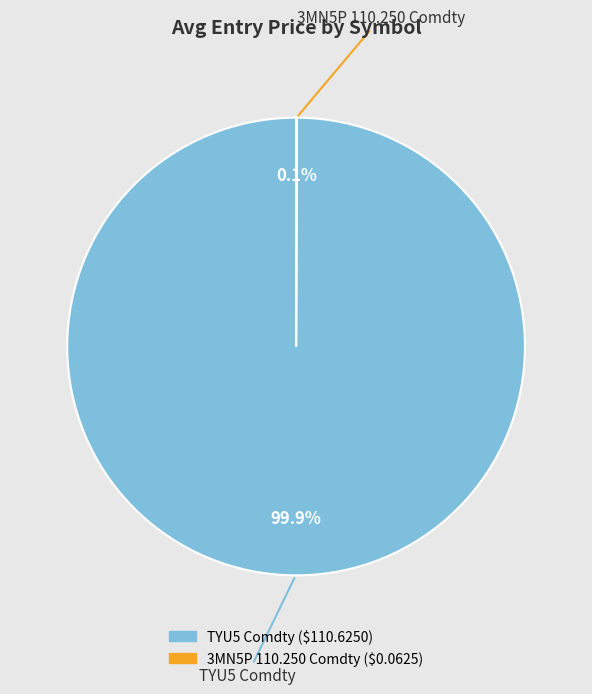

Which slice is the largest?

TYU5 Comdty